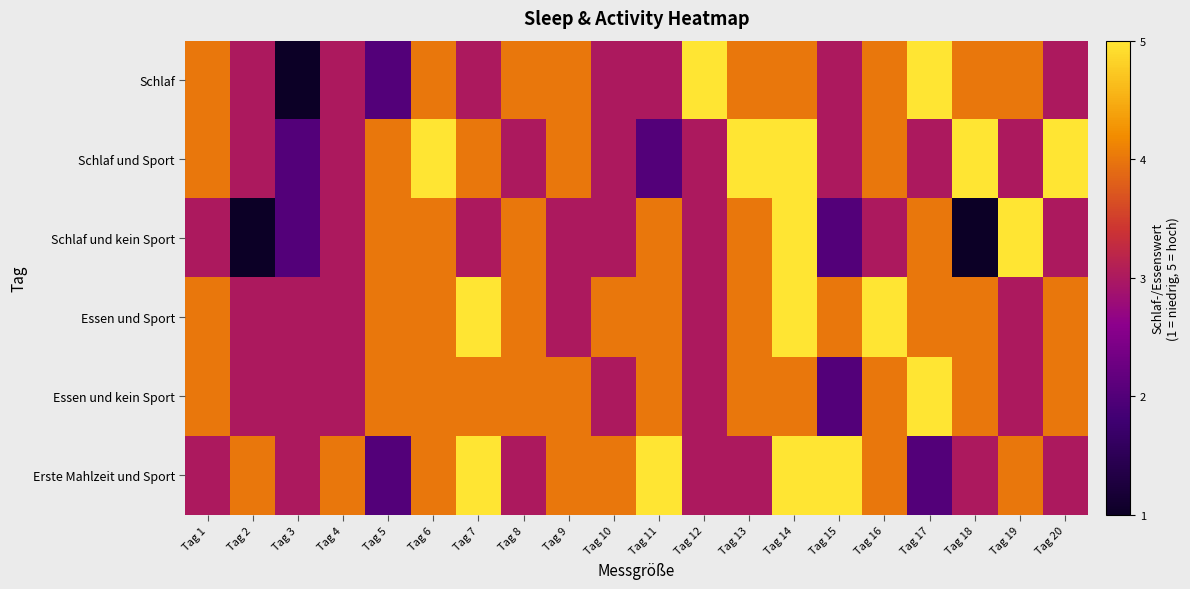

At how many categories does at least one series exceed 3?

19